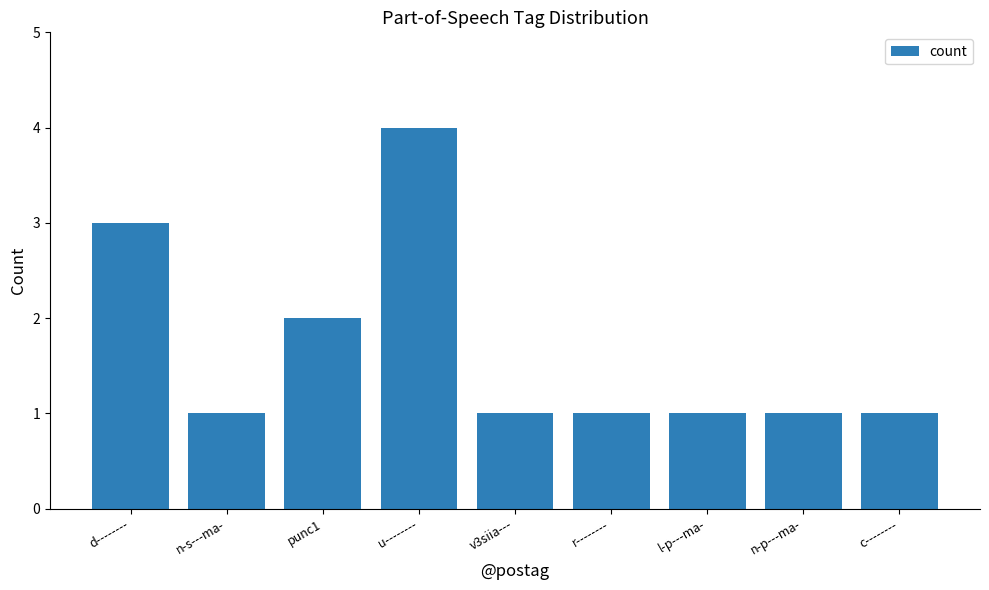

Reading right to left, what are all the values shown in this chart?

1	1	1	1	1	4	2	1	3